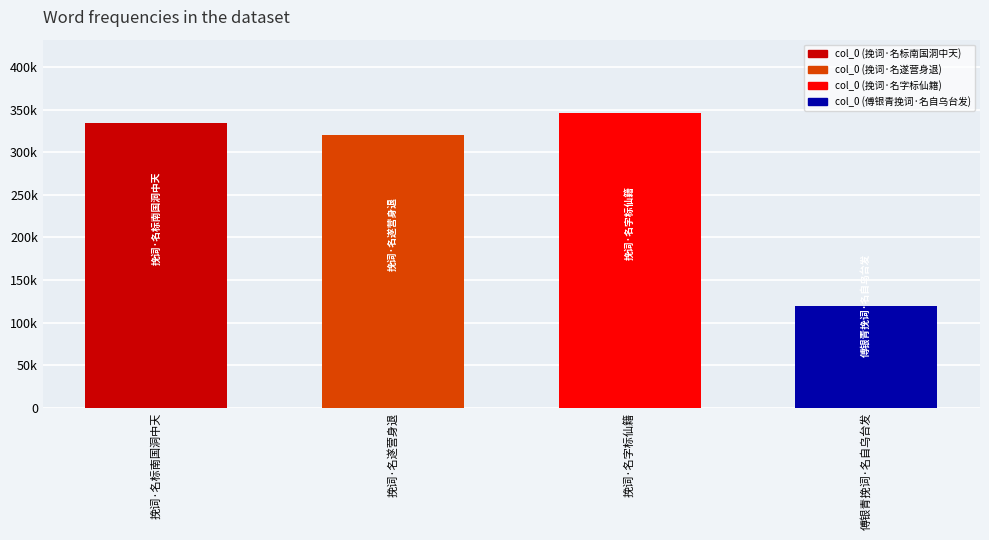

What value does the data have at 挽词·名字标仙籍, to the nearest 50?

345950